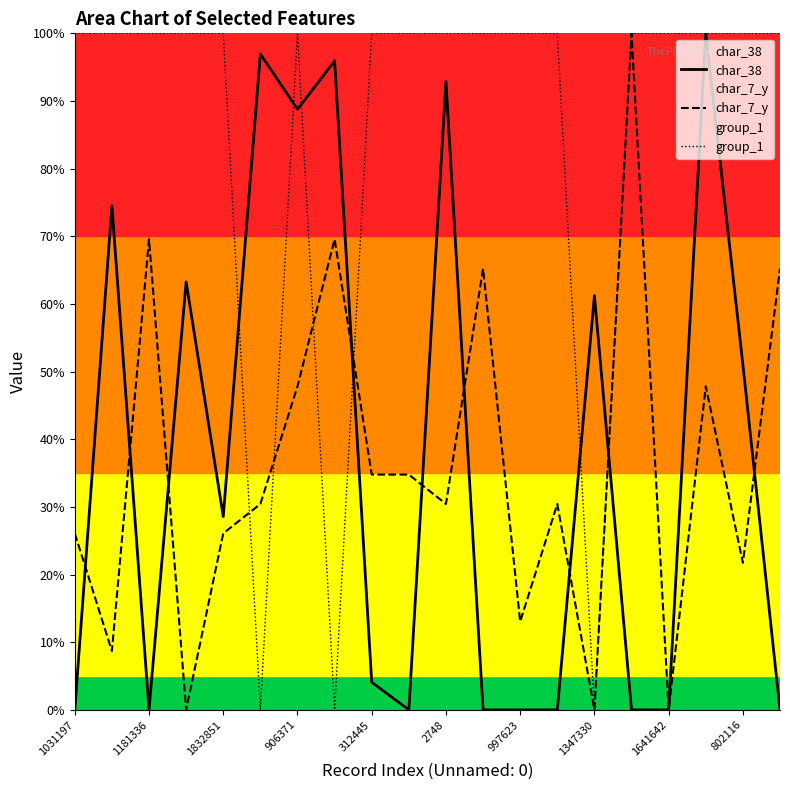

At which label does char_7_y first exceed 30?

1181336